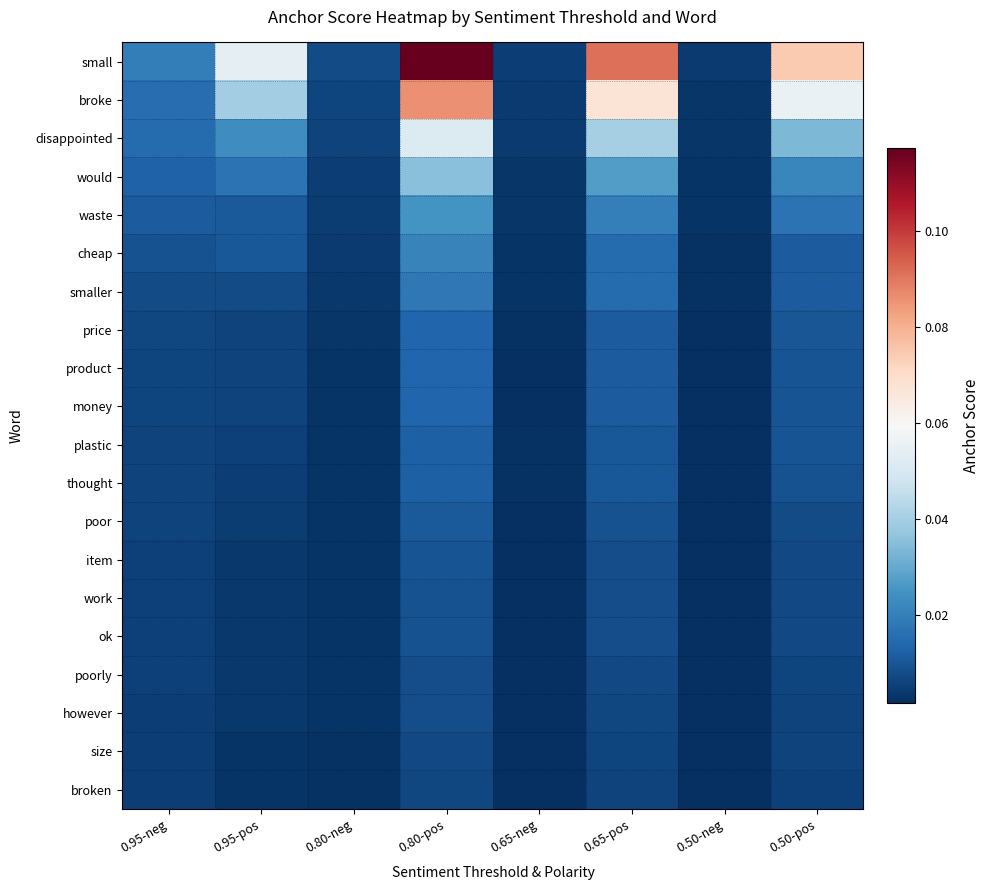

Which series has the widest spread of values?

small